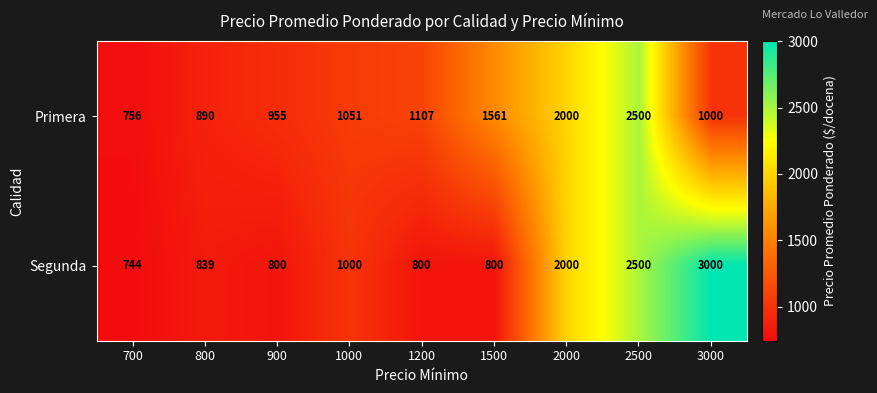

Reading right to left, extract all data points from this chart.

Primera: 3000=1000	2500=2500	2000=2000	1500=1561	1200=1107	1000=1051	900=955	800=890	700=756
Segunda: 3000=3000	2500=2500	2000=2000	1500=800	1200=800	1000=1000	900=800	800=839	700=744